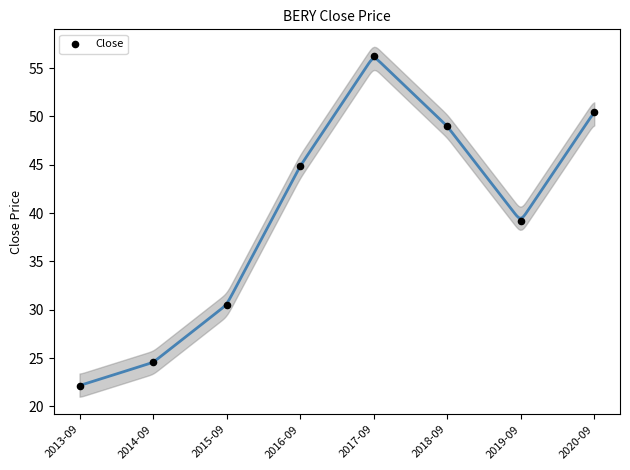

What is the range of Y values (max minus min)?

34.1